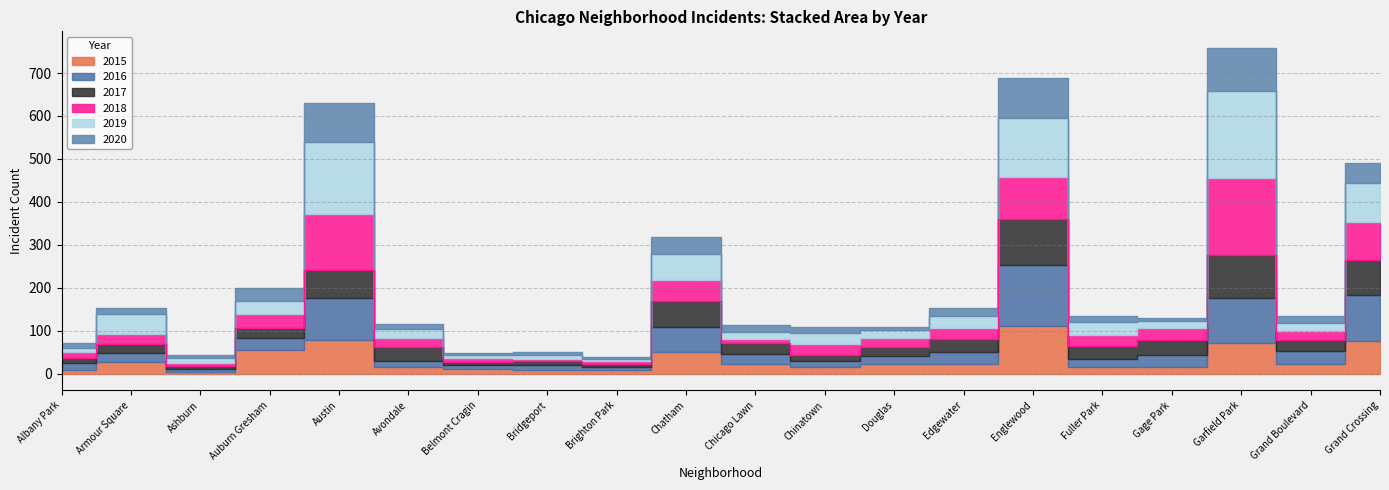

Between Albany Park and Grand Crossing, which series saw the biggest shift?

2016